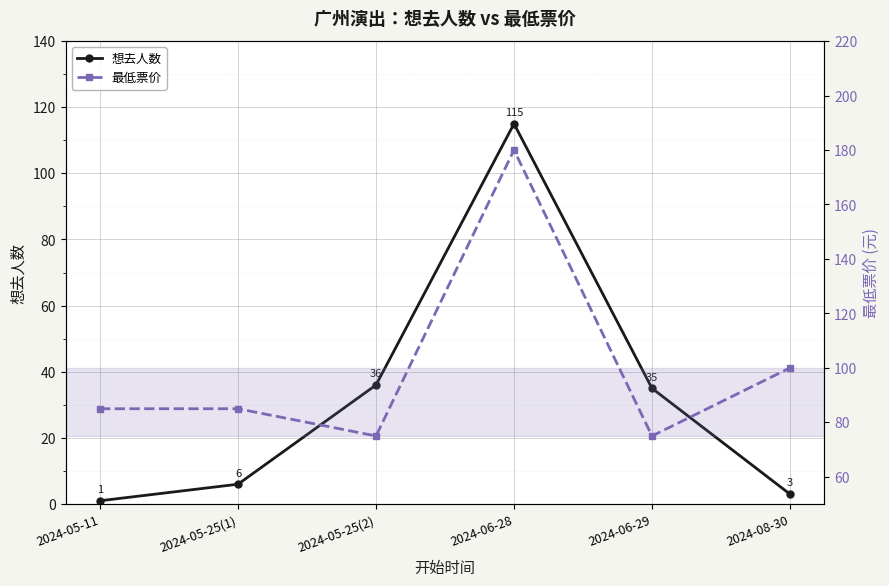

Which series has the largest total across all categories?

最低票价